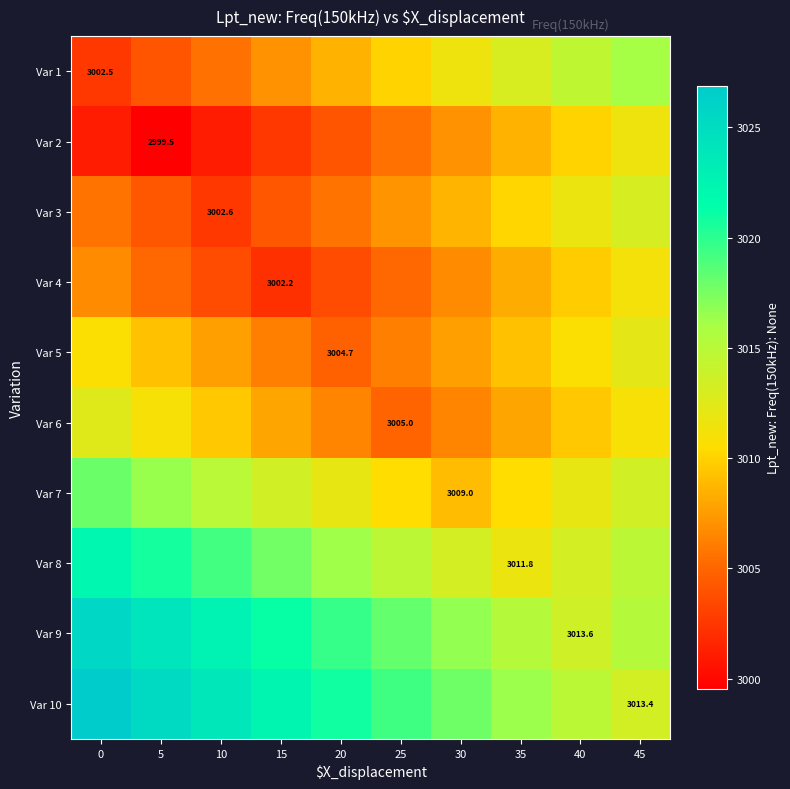

What is the average value of the Var 8 series?

3016.4